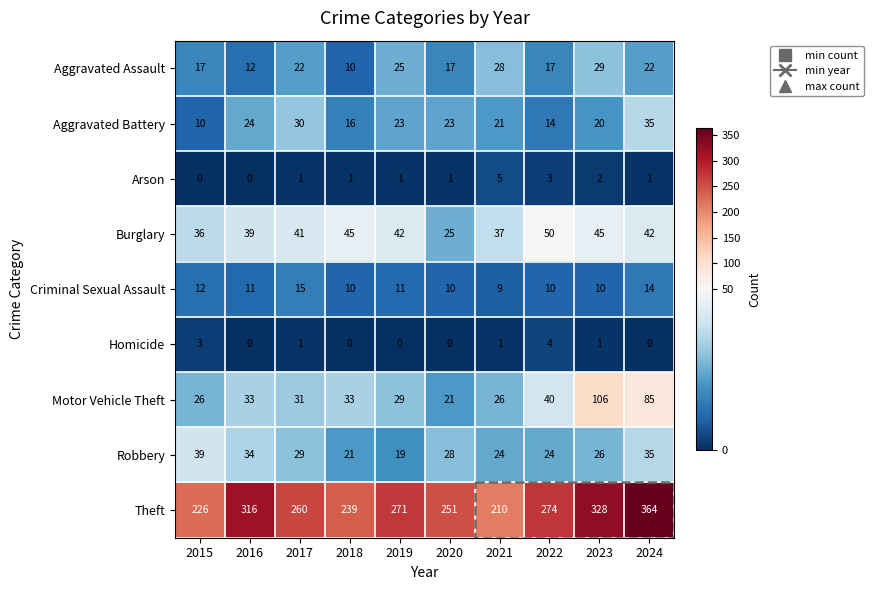

The value of Motor Vehicle Theft at 2020 is 21. True or false?

True